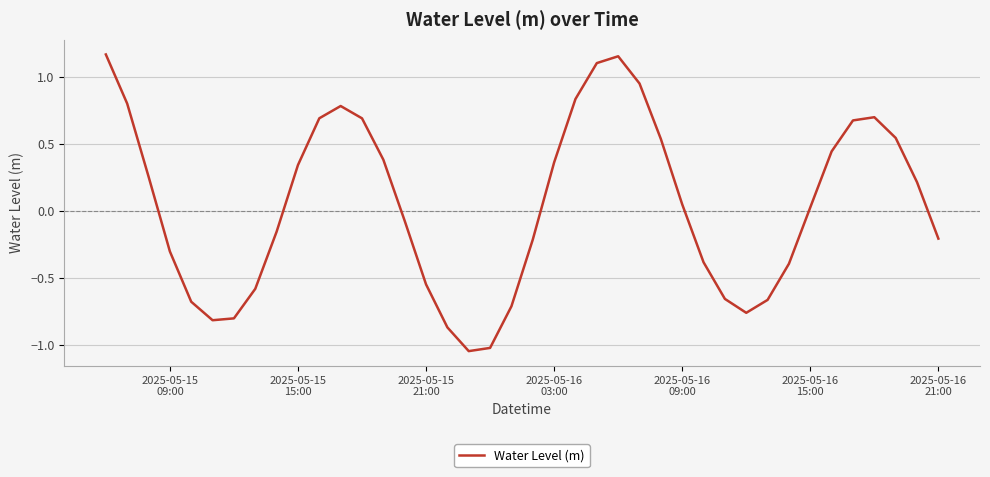

What is the difference between the maximum and minimum values?

2.2